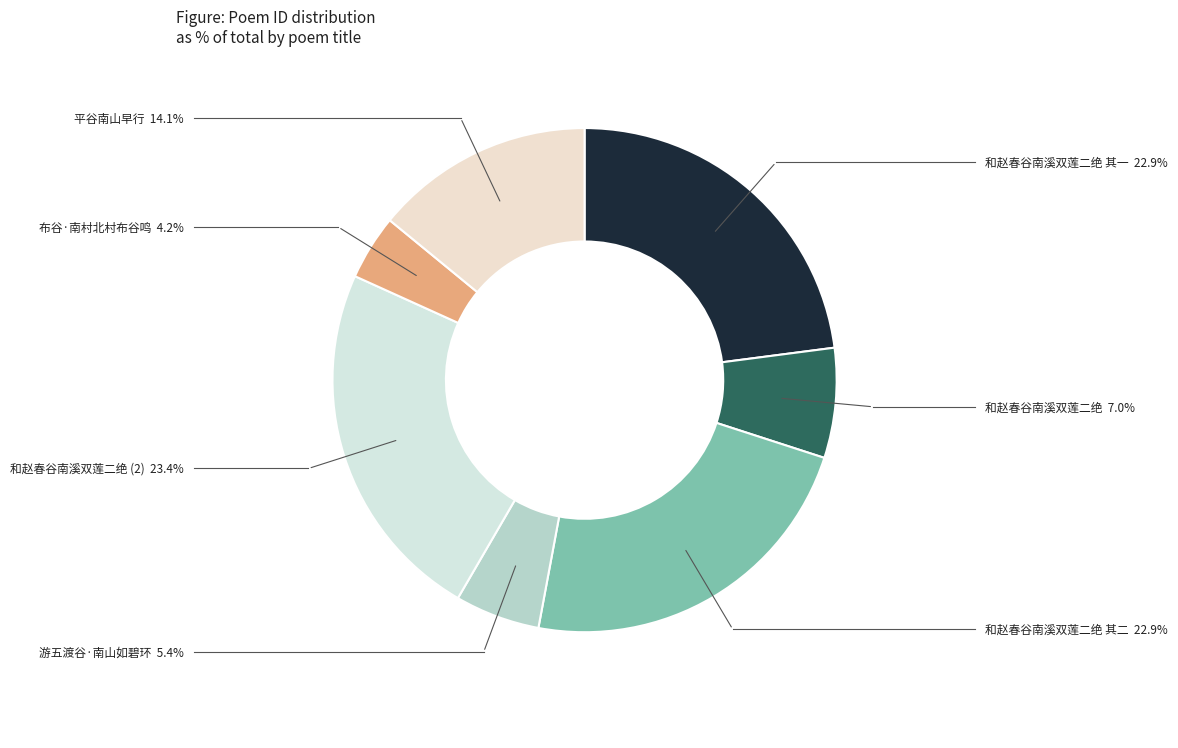

How many slices are in this pie chart?

7